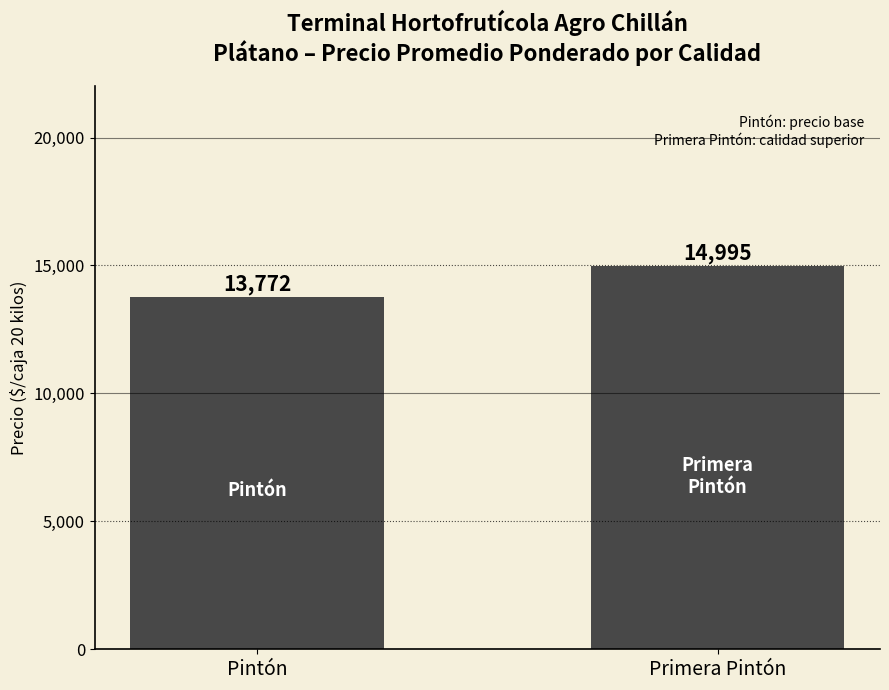

How many data points are less than 14995?

1